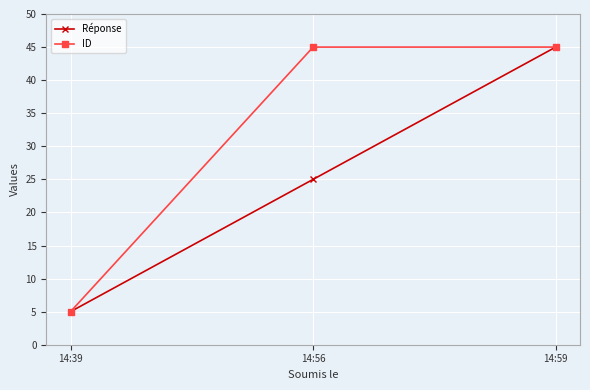

What are all the series names shown in the legend?

Réponse, ID